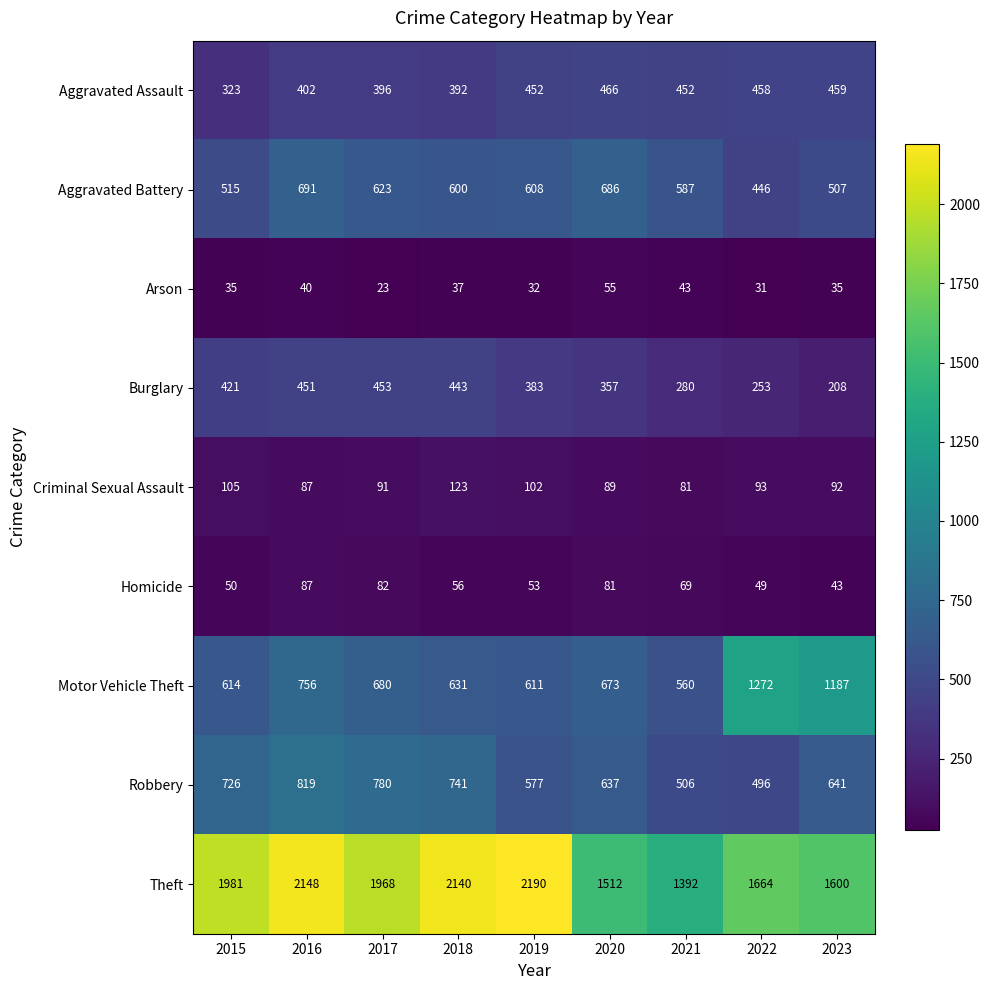

Is the value of Arson at 2016 greater than the value of Burglary at 2015?

No